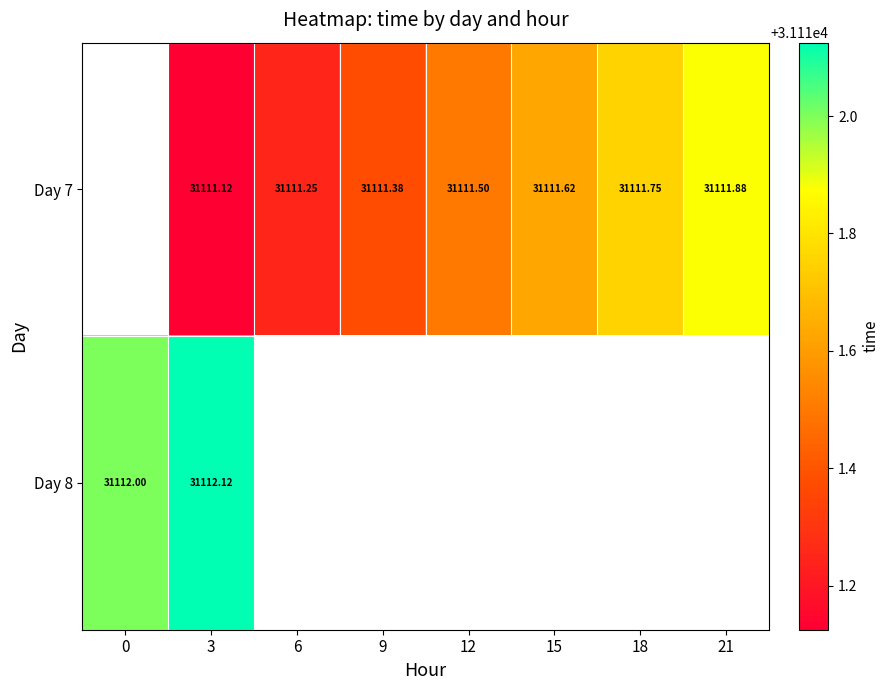

True or false: Day 8 has a value of 31112.0 at 0.

True